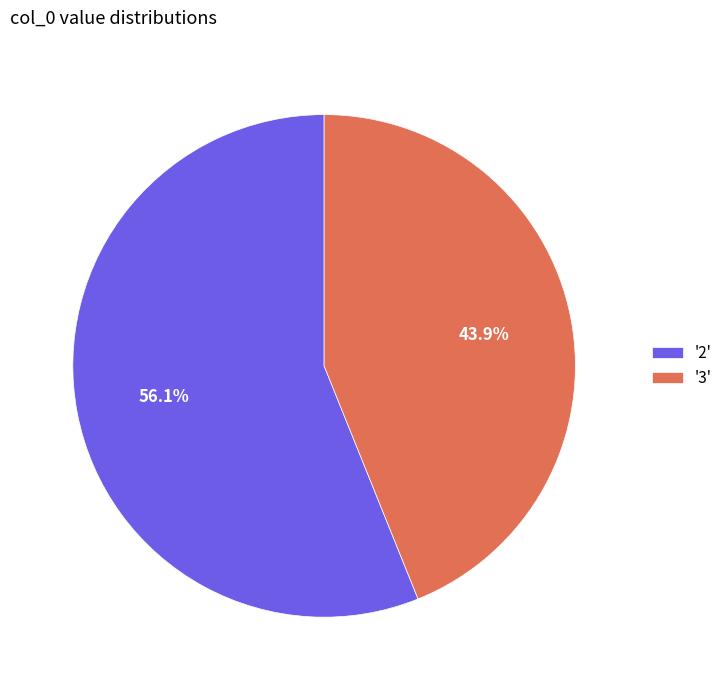

Which slice represents more than half of the pie?

'2'